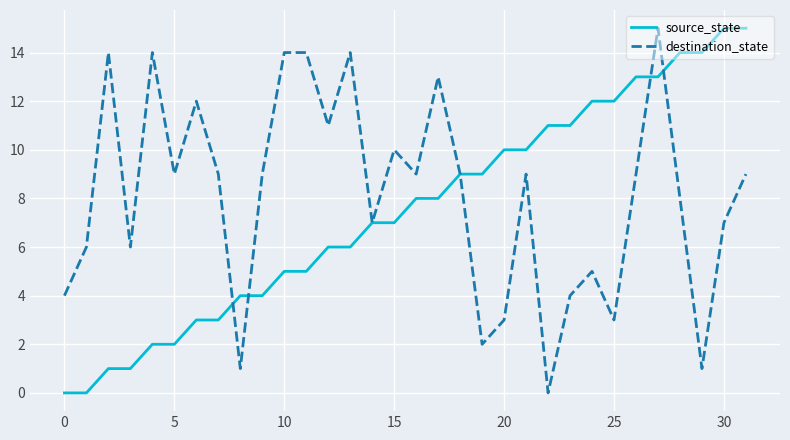

What is the highest value of the source_state series?

15